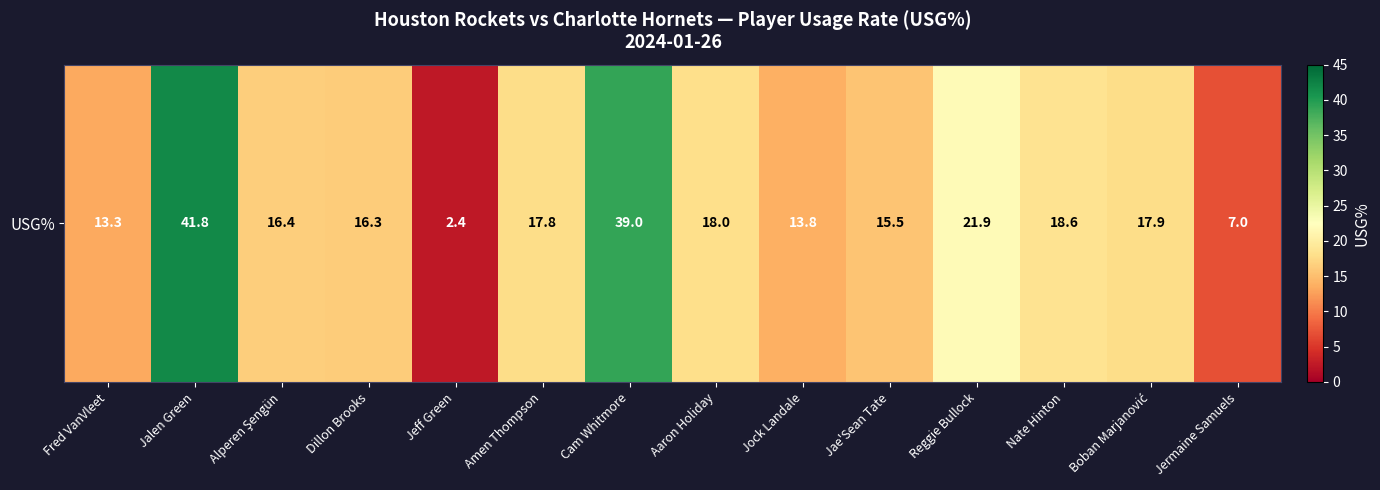

The chart shows a value of 12.5 at Boban Marjanović. True or false?

False